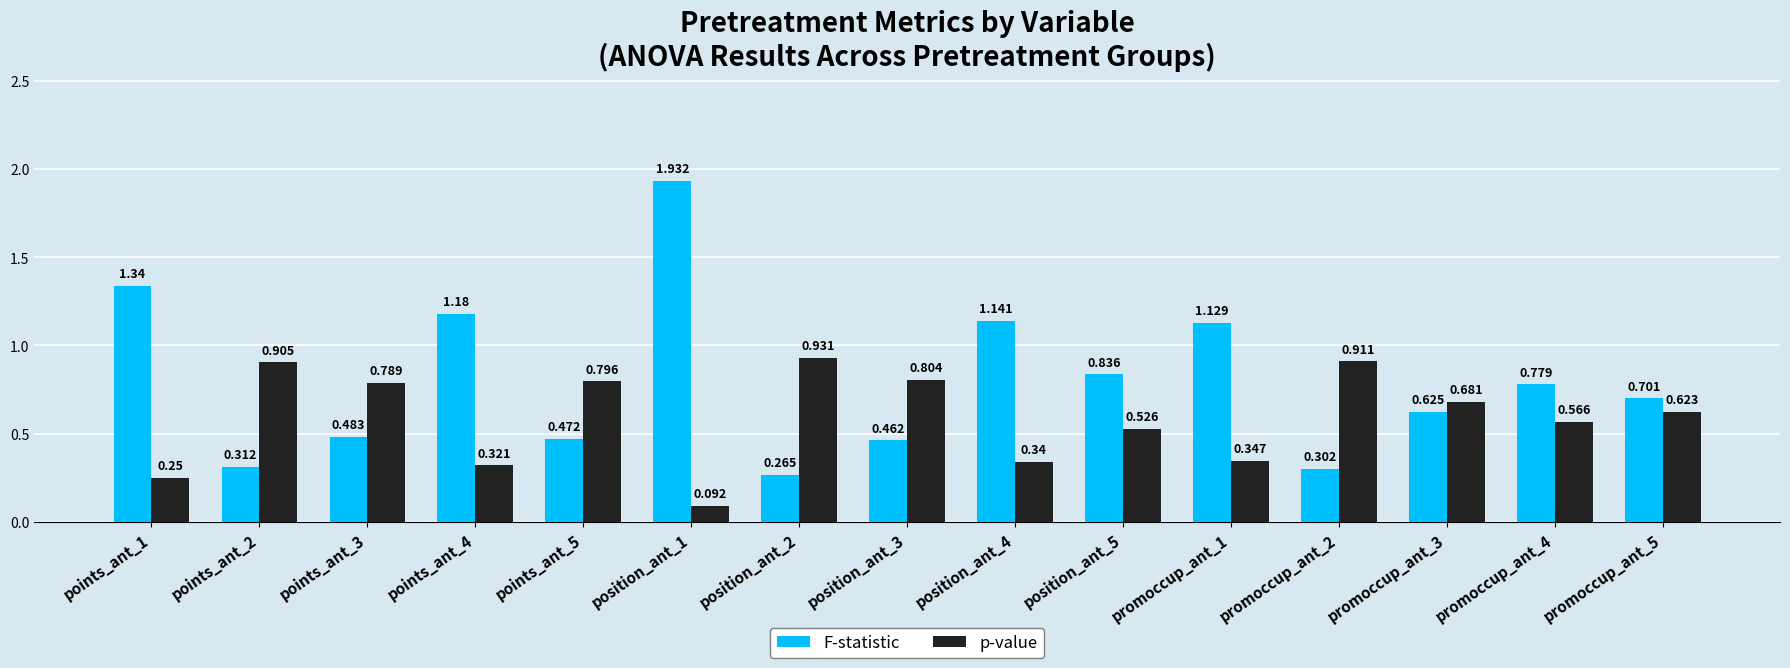

What position from the left is points_ant_1?

1